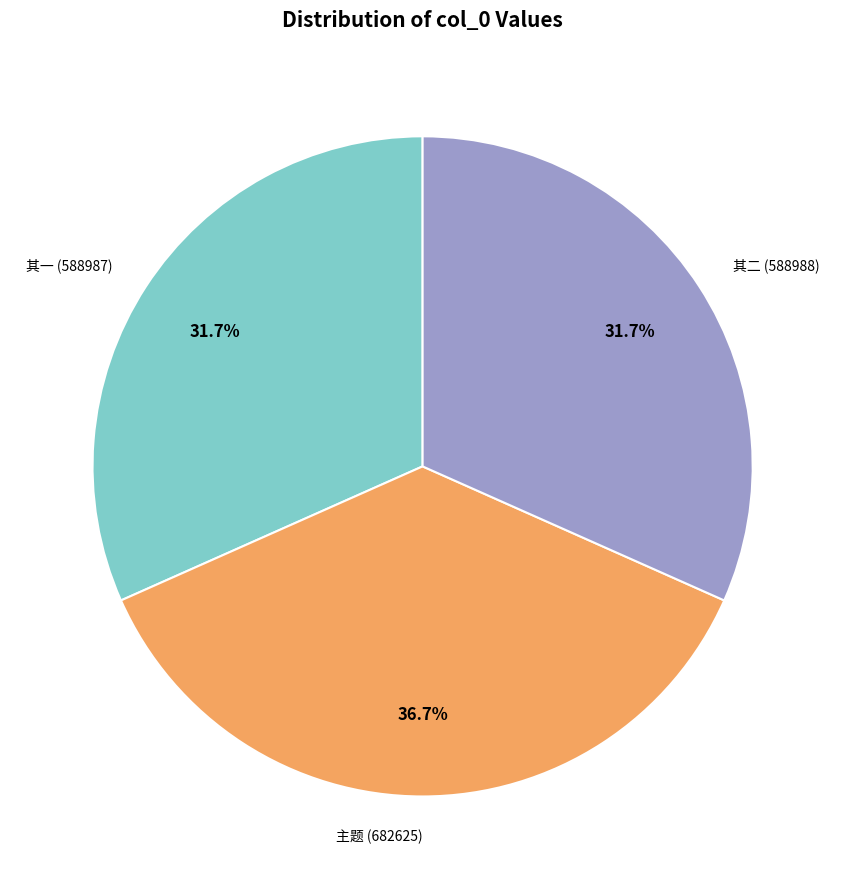

Which has a higher value, 其一 (588987) or 主题 (682625)?

主题 (682625)